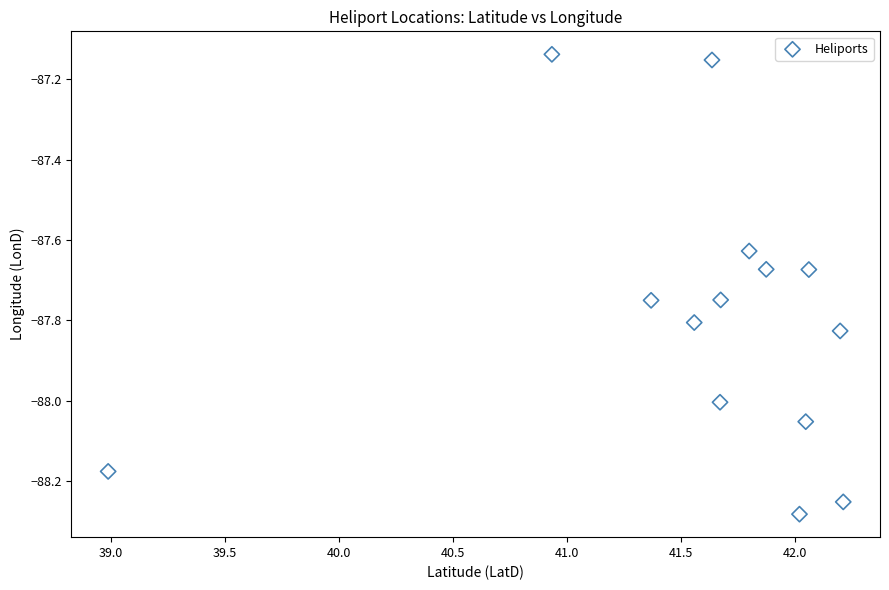

What is the range of X values (max minus min)?

3.2